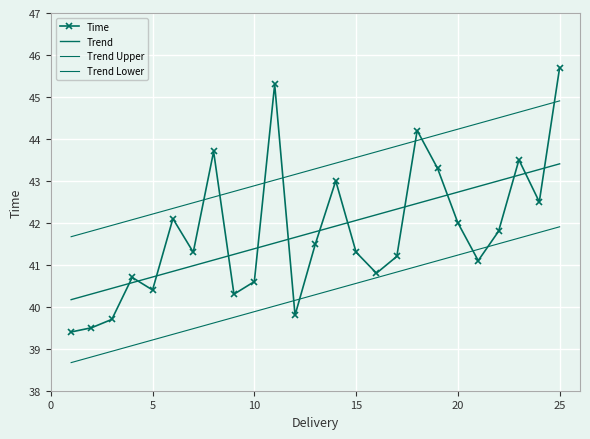

Which series has the largest total across all categories?

Trend Upper